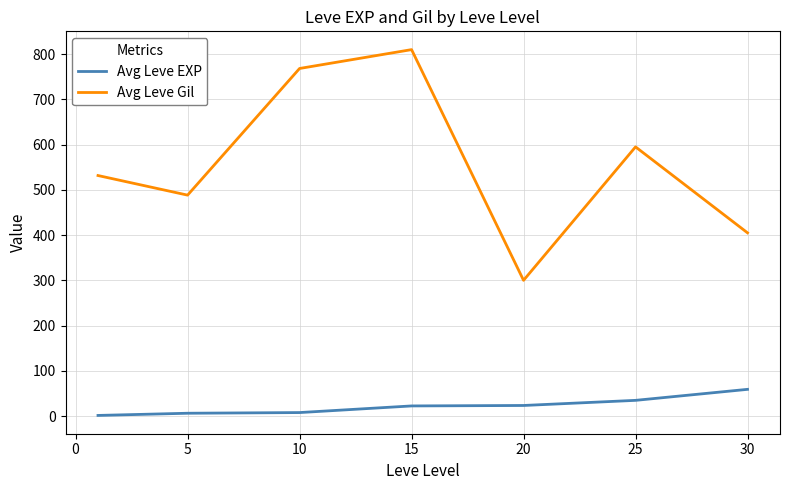

How many interior local valleys does the Avg Leve Gil series have?

2